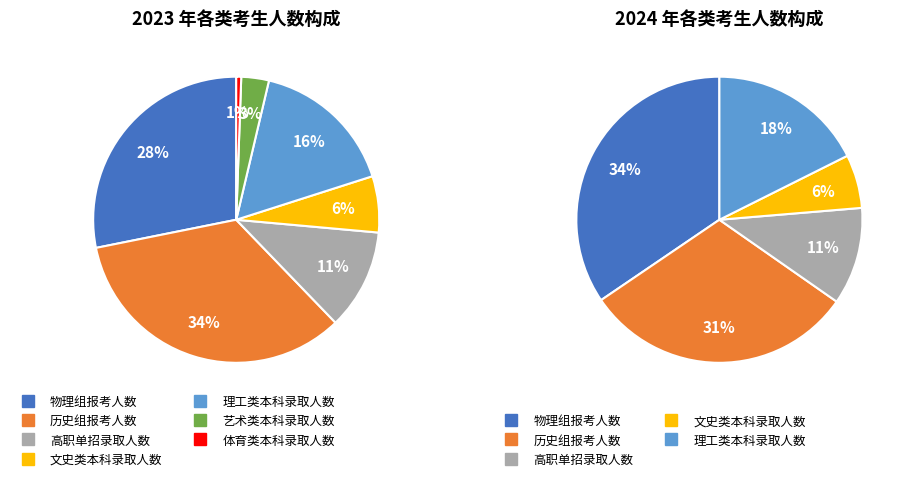

Count the number of slices in the pie.

7